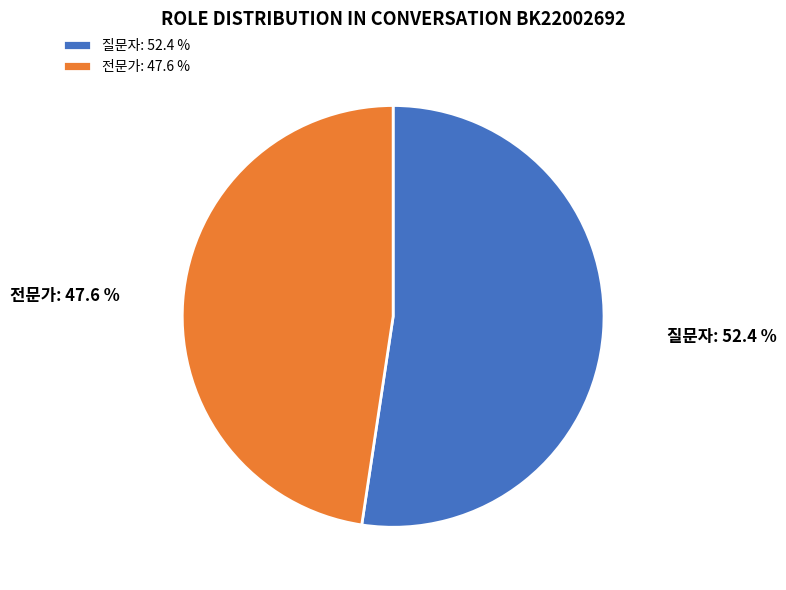

Rank the categories by value from highest to lowest.

질문자, 전문가